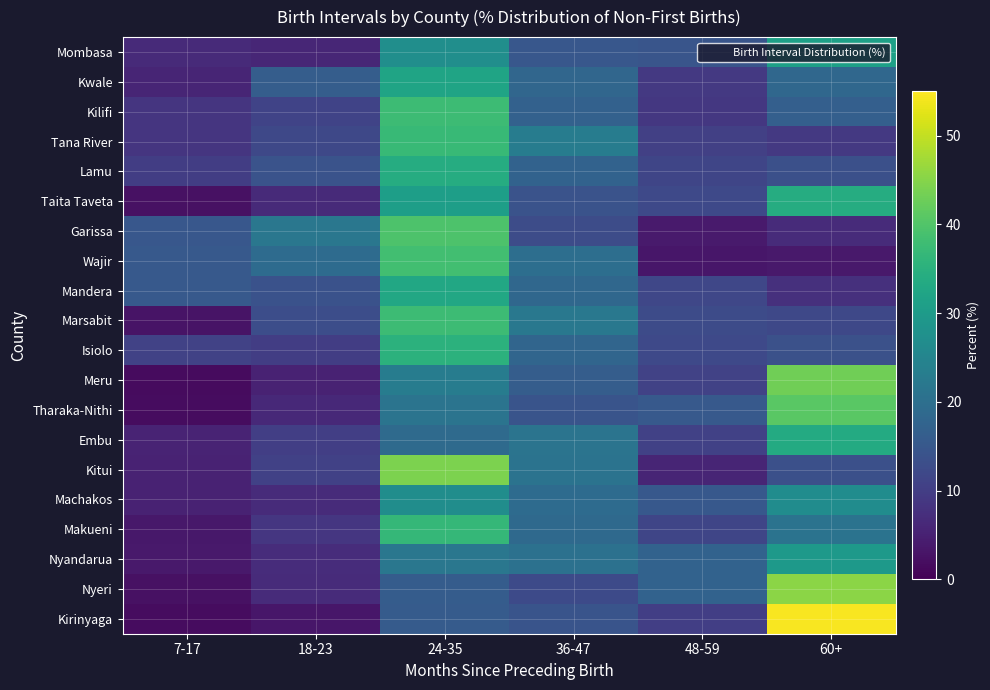

List the series in order of their peak value, highest first.

Kirinyaga, Nyeri, Kitui, Meru, Tharaka-Nithi, Garissa, Wajir, Kilifi, Marsabit, Tana River, Makueni, Isiolo, Lamu, Taita Taveta, Embu, Mandera, Kwale, Mombasa, Nyandarua, Machakos